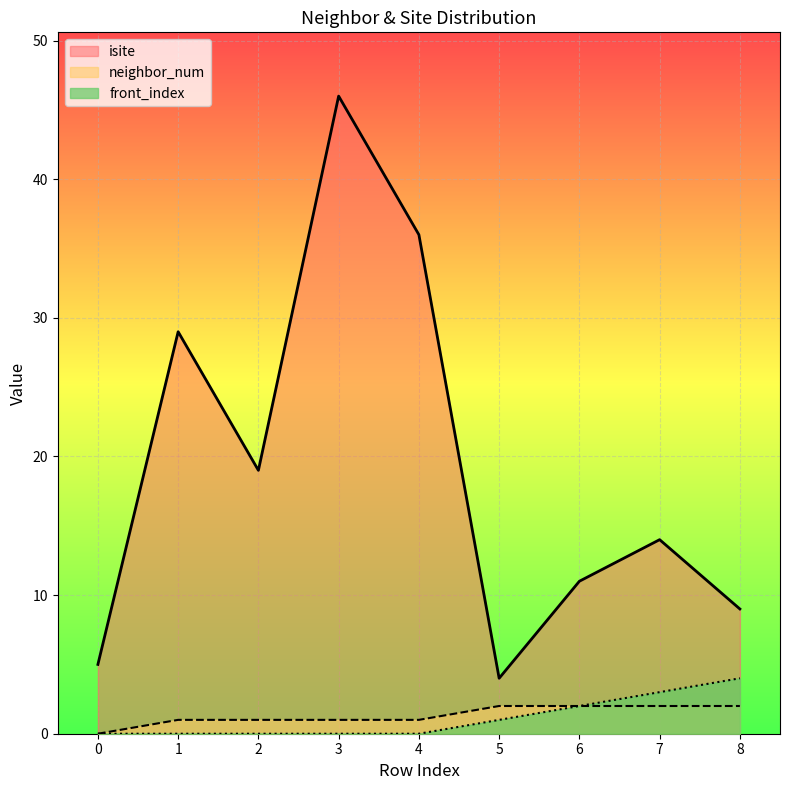

Reading right to left, transcribe all the data shown in this chart.

isite: 8=9	7=14	6=11	5=4	4=36	3=46	2=19	1=29	0=5
neighbor_num: 8=2	7=2	6=2	5=2	4=1	3=1	2=1	1=1	0=0
front_index: 8=4	7=3	6=2	5=1	4=0	3=0	2=0	1=0	0=0